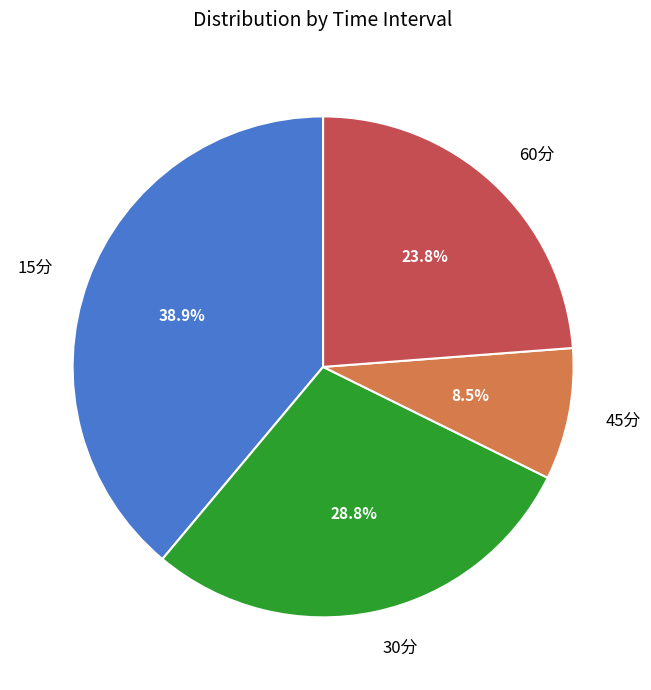

Between 60分 and 30分, which is larger?

30分